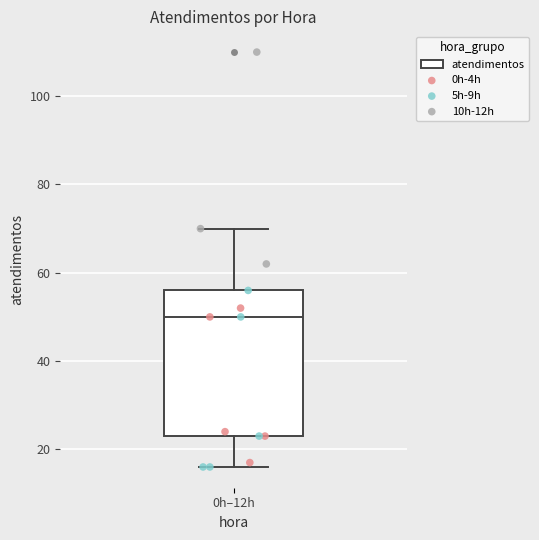

Transcribe this box plot: give where the median line is, the range the box spans, and where the two whiskers end, as read against the y-axis. The values are not printed on the chart, so give them approximately, as read against the axis.

median 50, box 24 to 56, whiskers 16 to 70